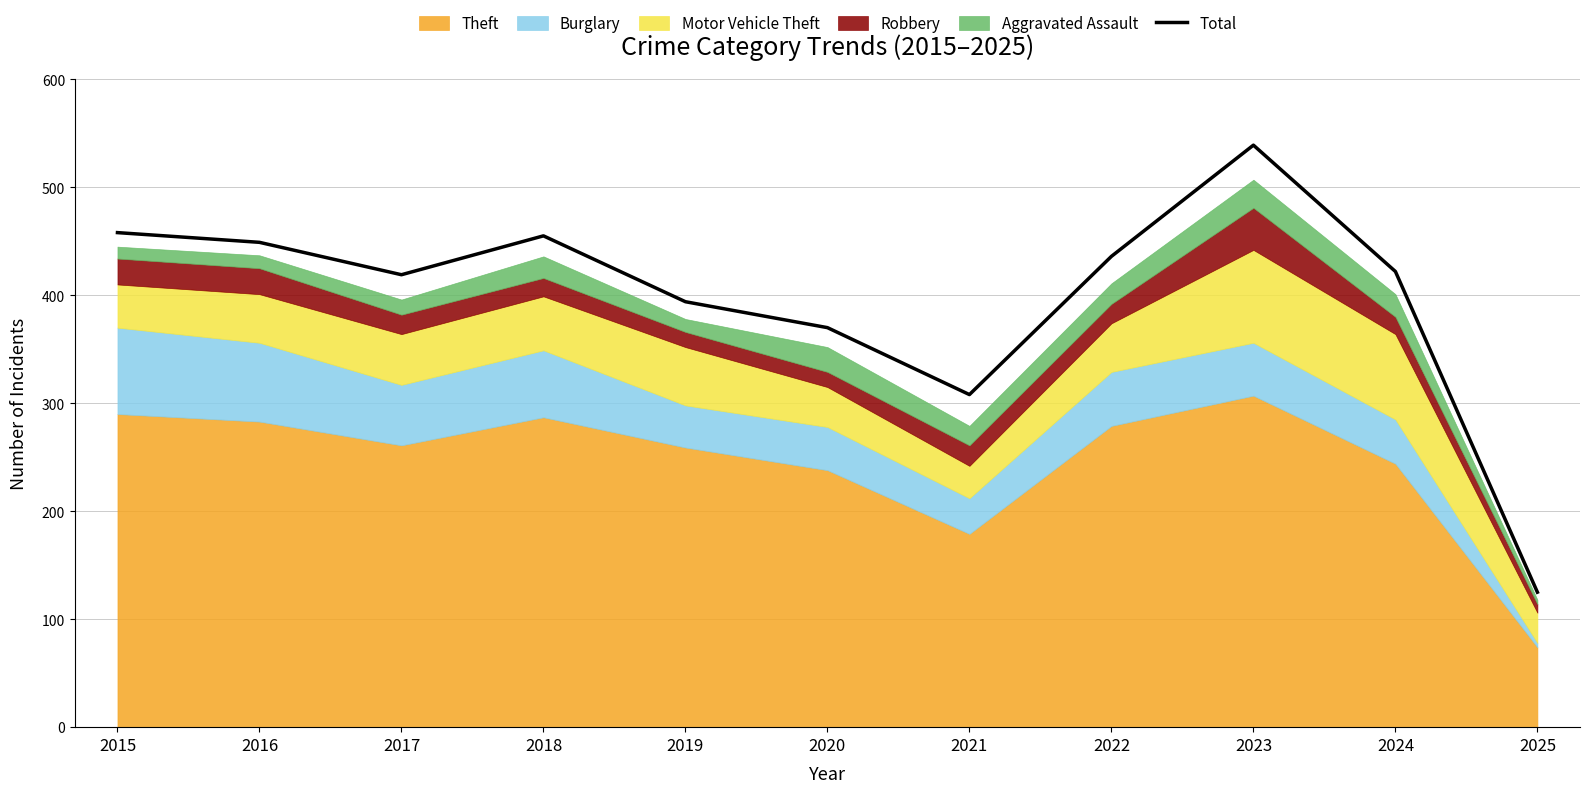

How many lines are shown in the chart?

1